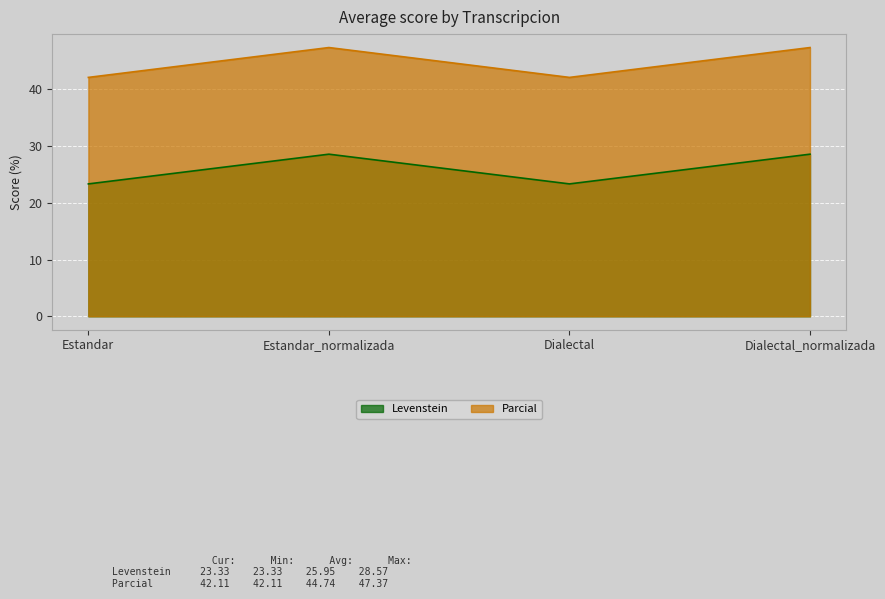

What is the value of the Levenstein point at the 3rd from the left?

23.3